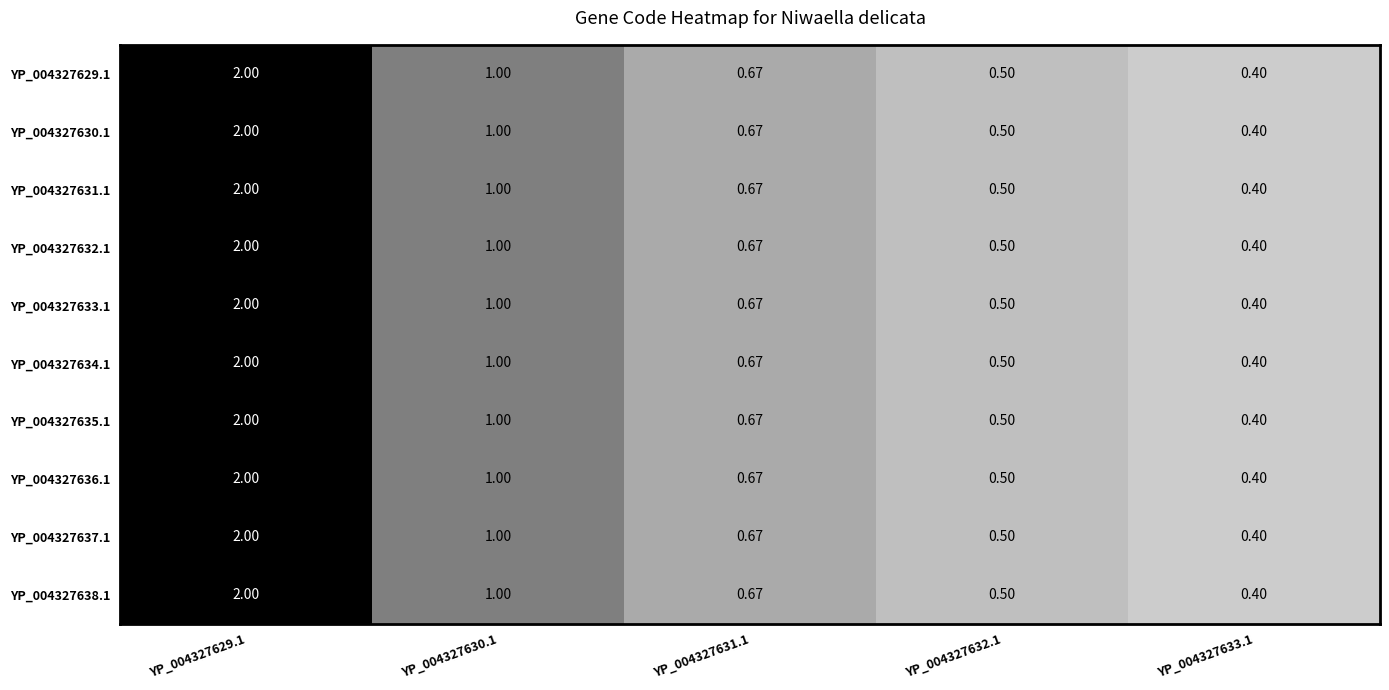

Is the value of YP_004327631.1 at YP_004327630.1 greater than the value of YP_004327633.1 at YP_004327632.1?

Yes